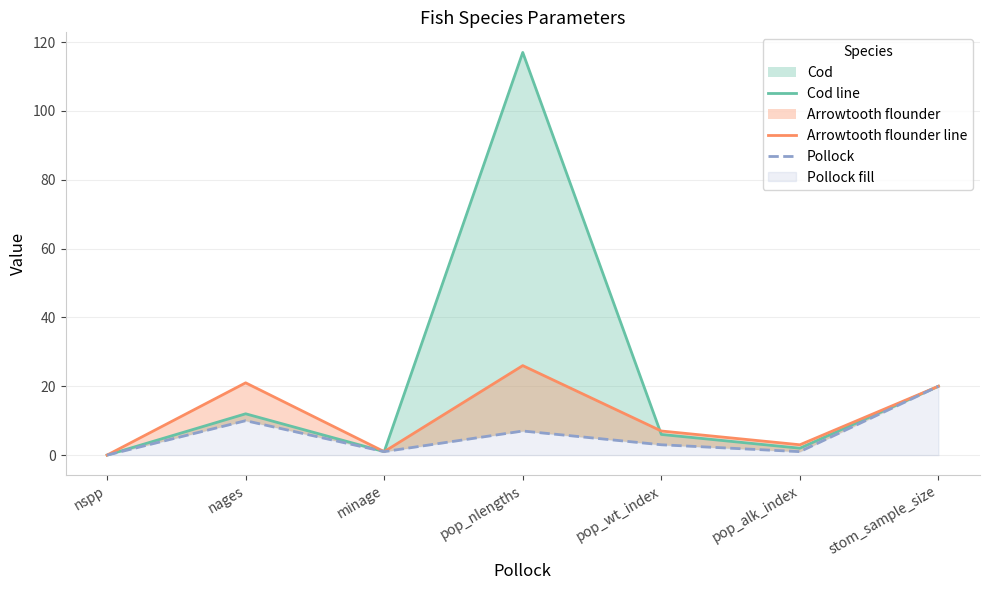

True or false: Arrowtooth flounder line and Pollock cross at least once.

False